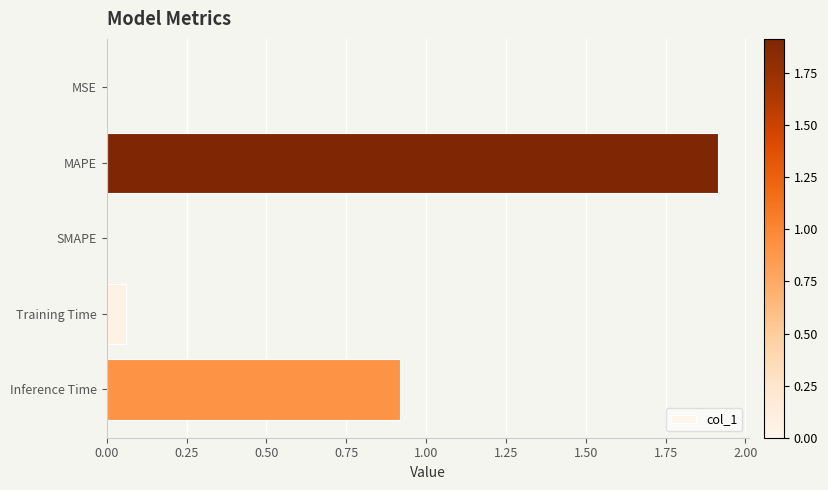

At which category does the chart reach its peak across all series?

MAPE